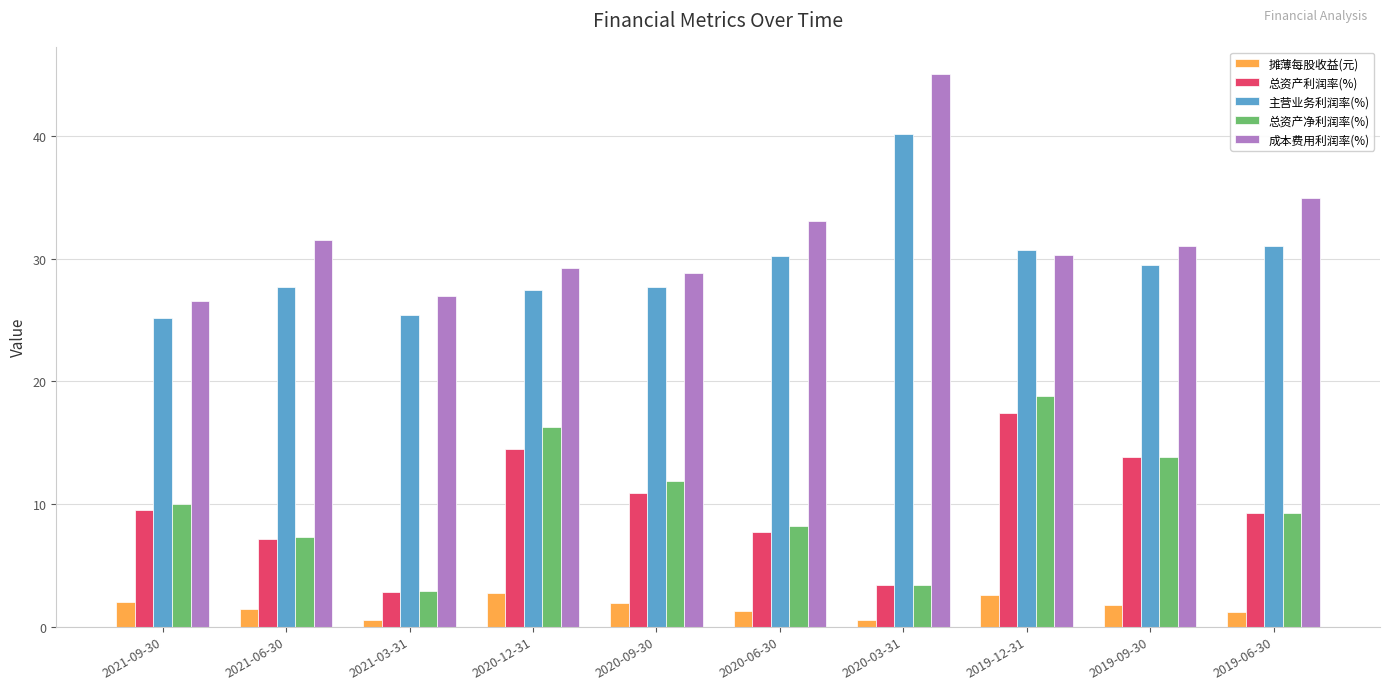

Which series has the largest total across all categories?

成本费用利润率(%)